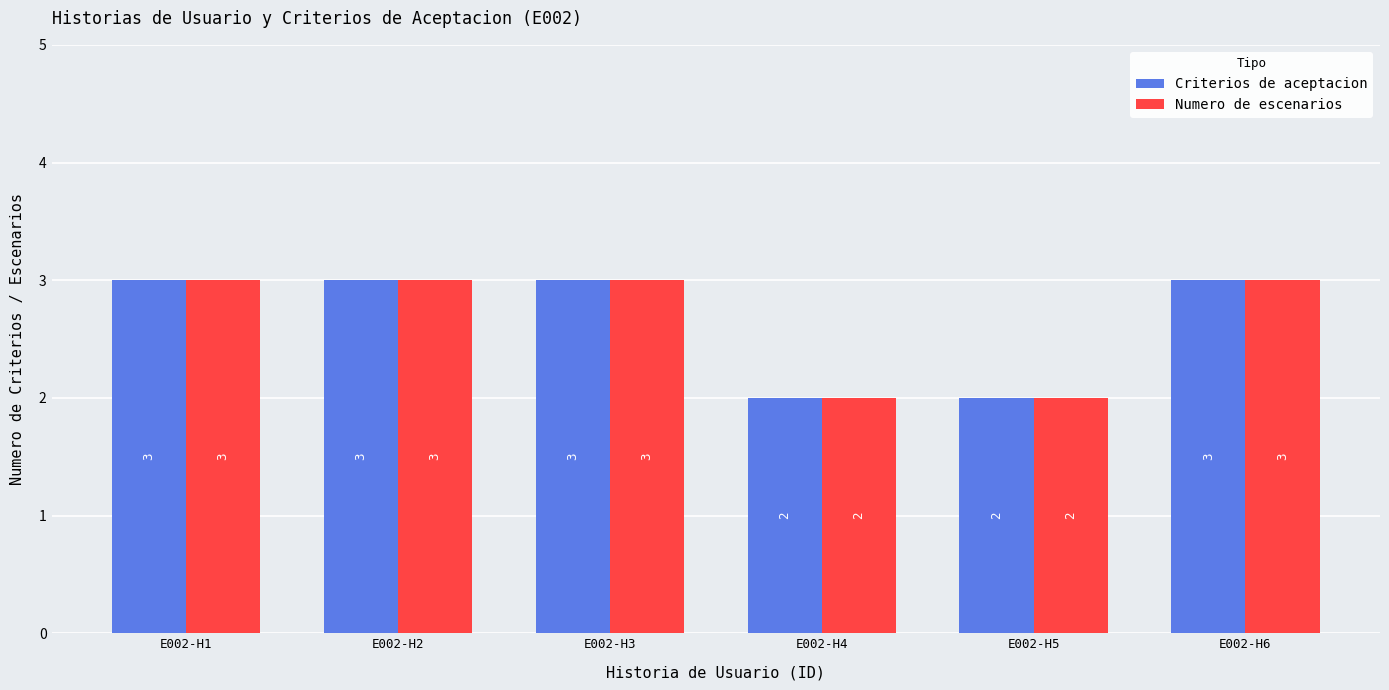

What is the highest value of the Criterios de aceptacion series?

3